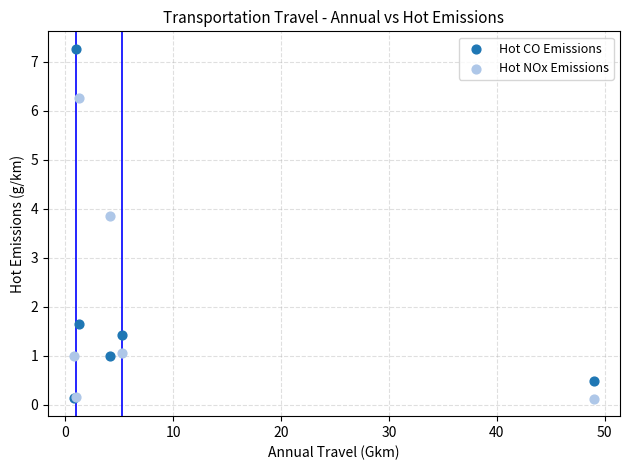

In the Hot NOx Emissions series, what Y value is closest to 3?

3.8